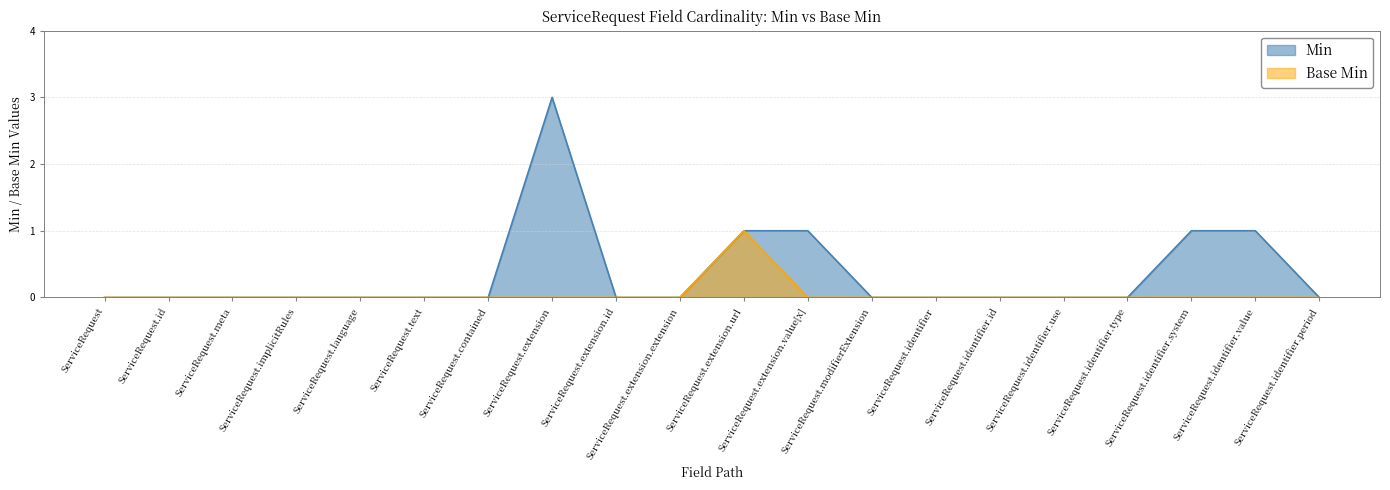

In Min, how many points are higher than both neighbors (excluding endpoints)?

1